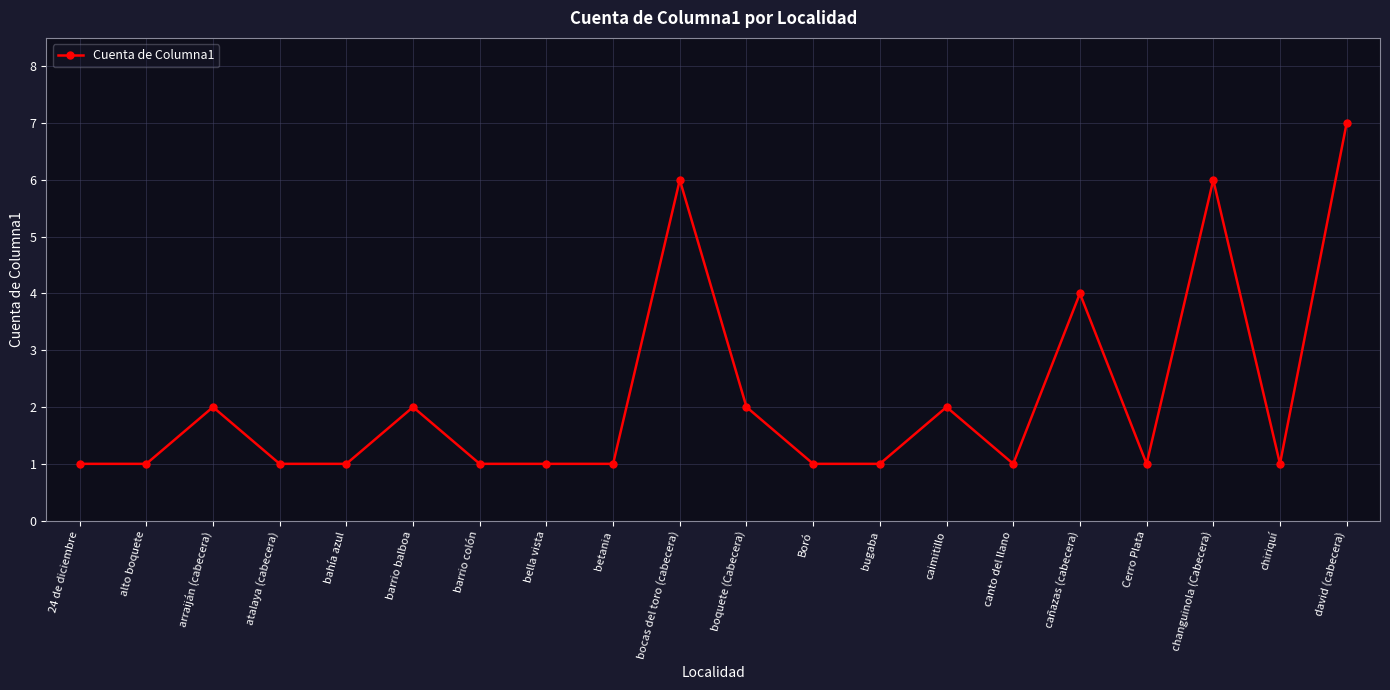

Reading left to right, transcribe all the data shown in this chart.

24 de diciembre=1	alto boquete=1	arraiján (cabecera)=2	atalaya (cabecera)=1	bahía azul=1	barrio balboa=2	barrio colón=1	bella vista=1	betania=1	bocas del toro (cabecera)=6	boquete (Cabecera)=2	Boró=1	bugaba=1	caimitillo=2	canto del llano=1	cañazas (cabecera)=4	Cerro Plata=1	changuinola (Cabecera)=6	chiriquí=1	david (cabecera)=7